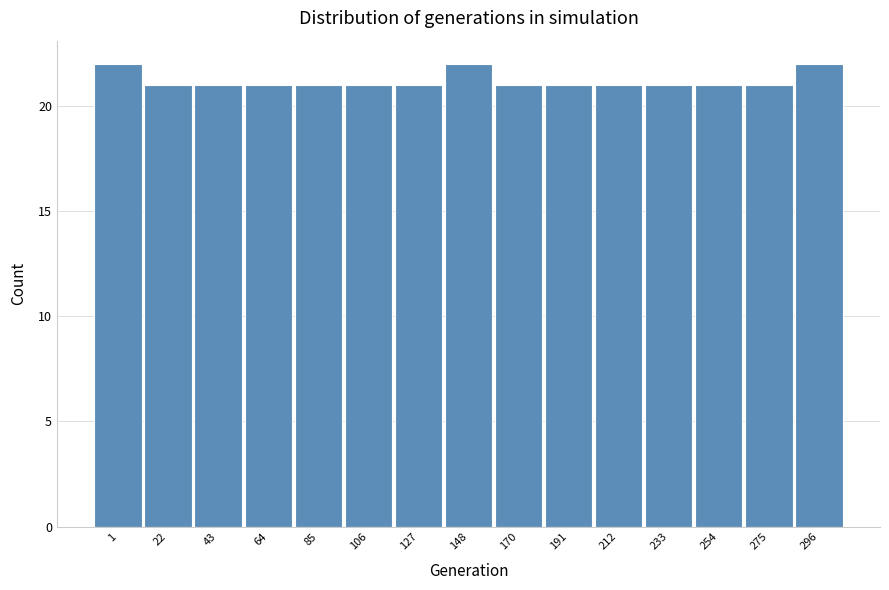

Reading left to right, what are all the values shown in this chart?

22	21	21	21	21	21	21	22	21	21	21	21	21	21	22